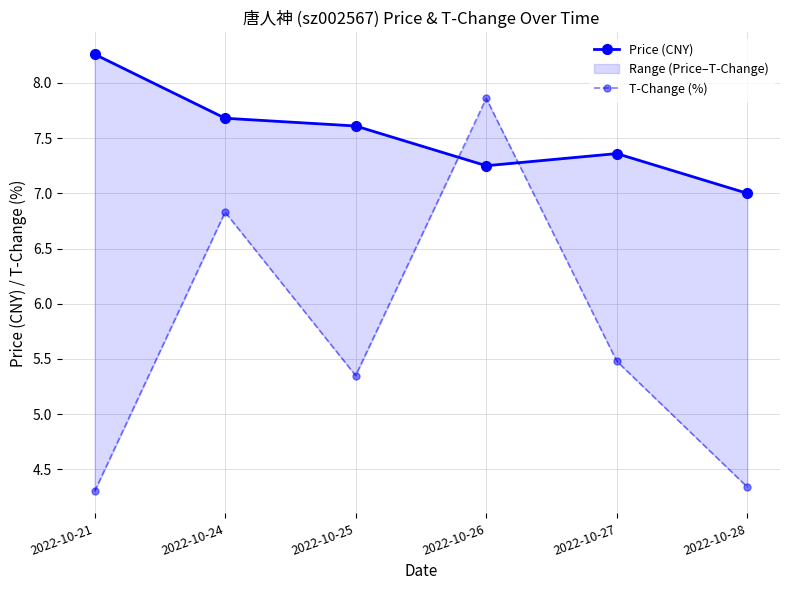

What is the average value of the Price (CNY) series?

7.5